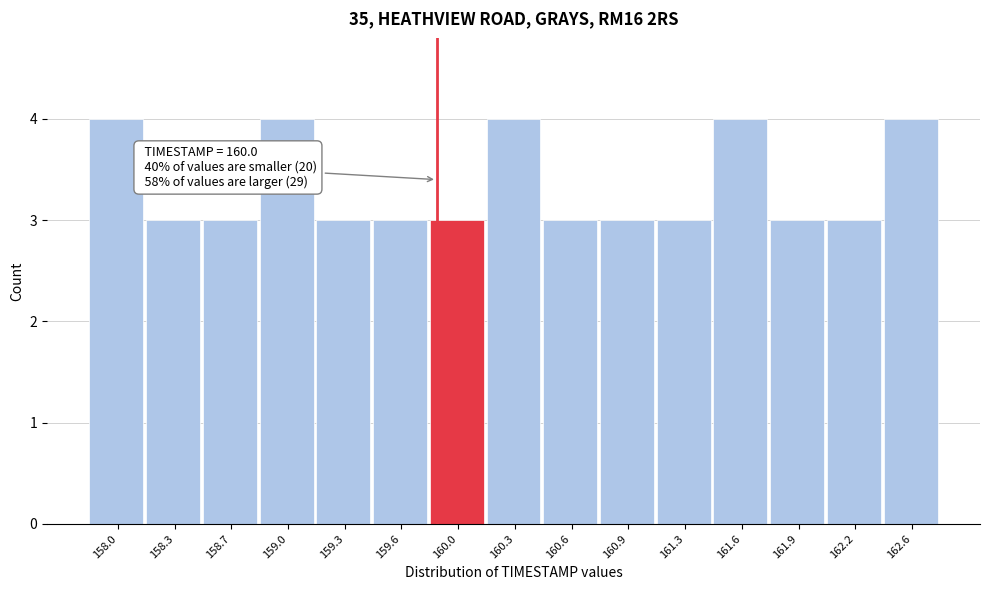

Reading left to right, what are all the values shown in this chart?

158.0=4	158.3=3	158.7=3	159.0=4	159.3=3	159.6=3	160.0=3	160.3=4	160.6=3	160.9=3	161.3=3	161.6=4	161.9=3	162.2=3	162.6=4